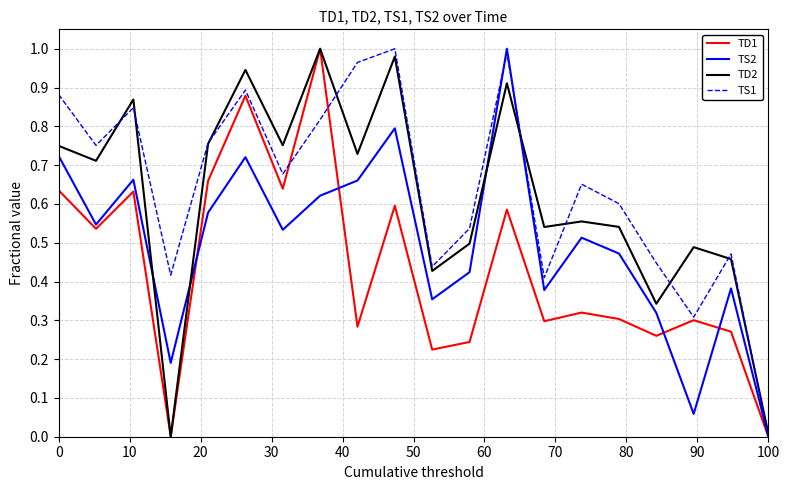

Is this an area chart (filled region under the line)?

No